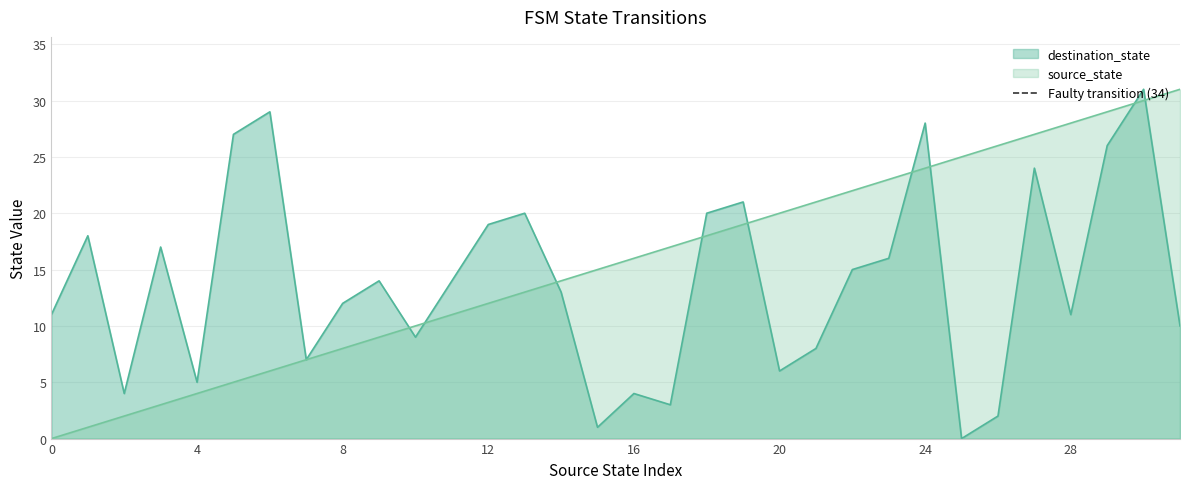

What is the maximum value for source_state?

31